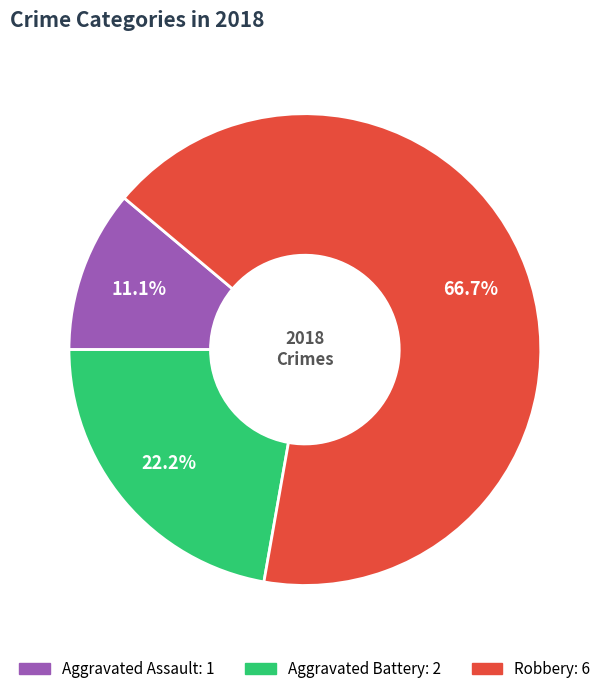

Rank the categories by value from lowest to highest.

Aggravated Assault, Aggravated Battery, Robbery